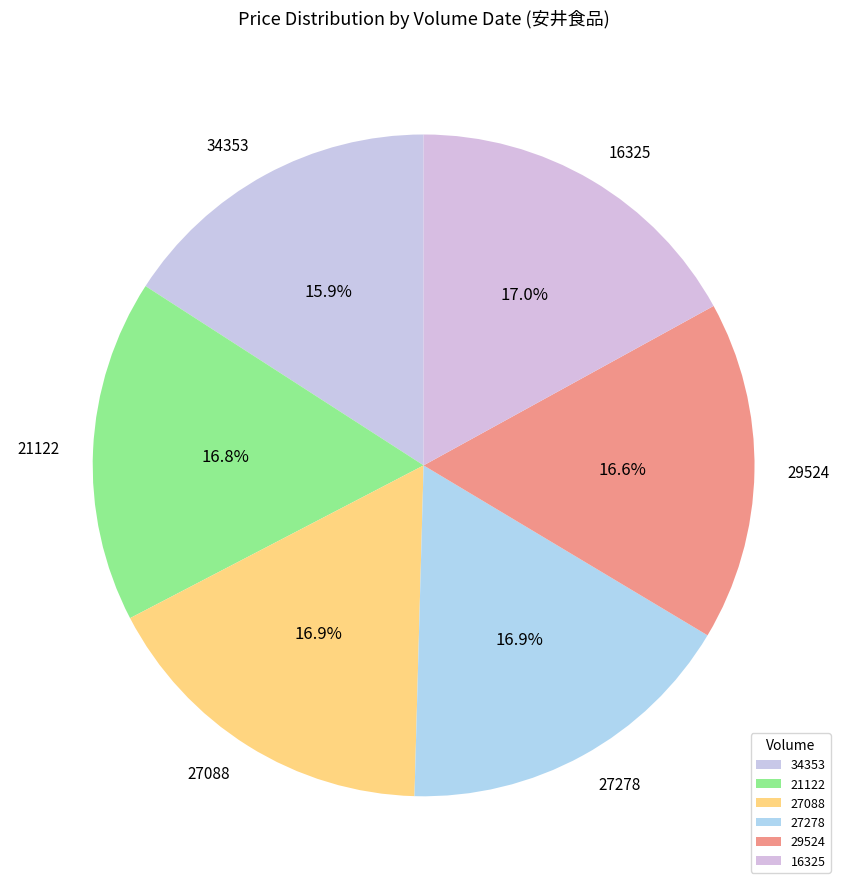

Is 29524 the majority of the pie?

No